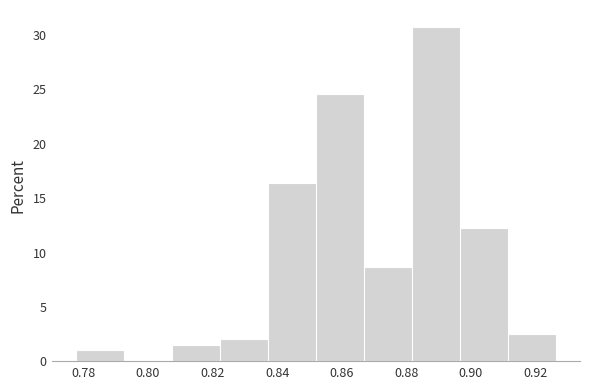

What is the height of the bar covering 0.852 to 0.866 on the x-axis? Neither the bar edges nor the heights are printed on the chart, so give them approximately, as read against the axes.

24.5